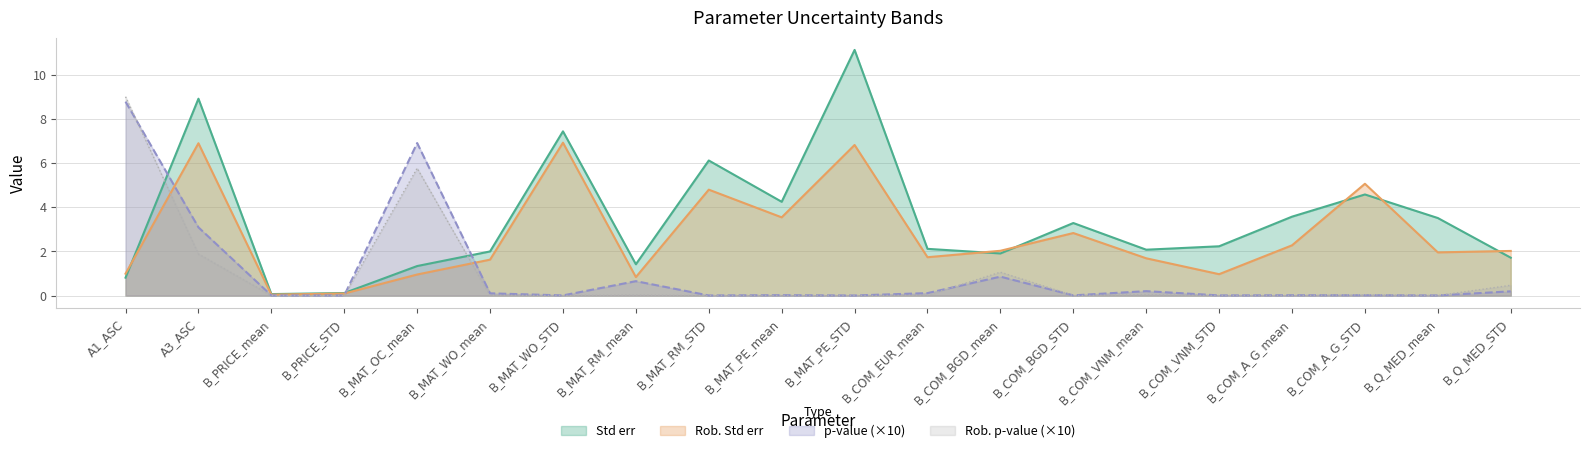

Where does the Rob. Std err series first go above 2?

A3_ASC